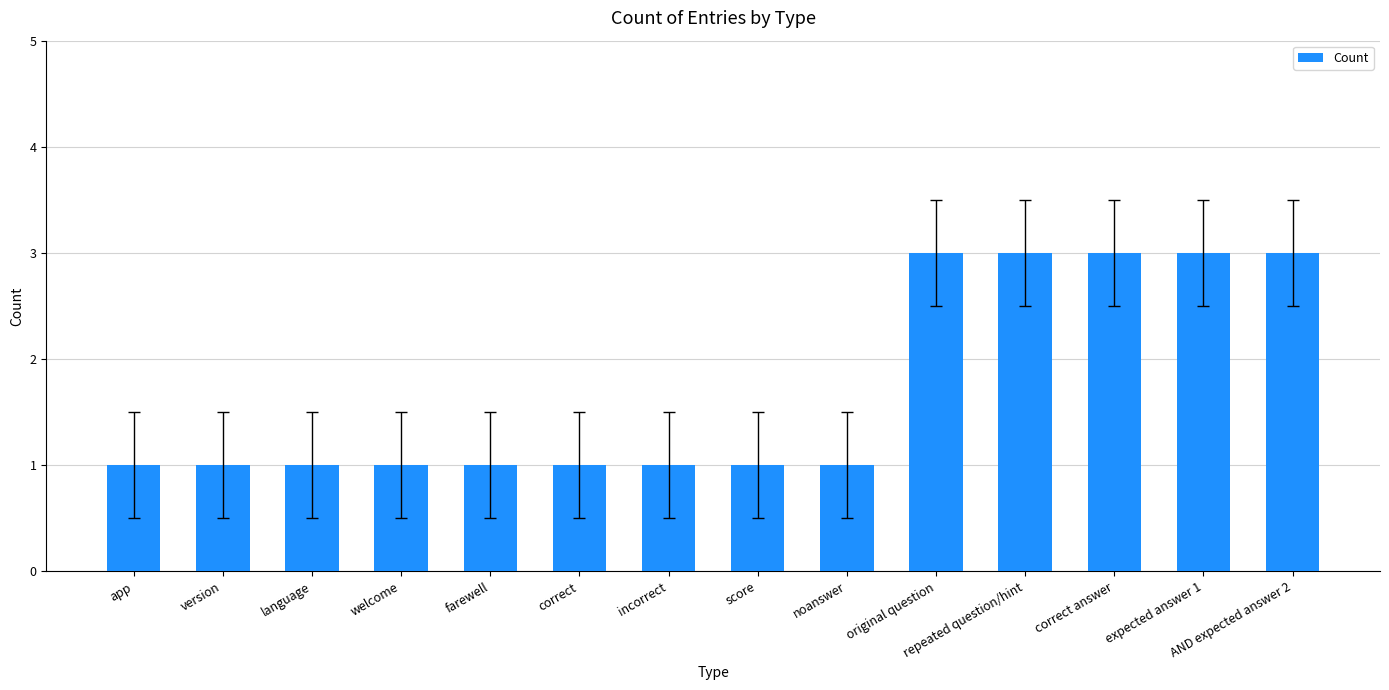

What is the label of the 13th bar from the left?

expected answer 1